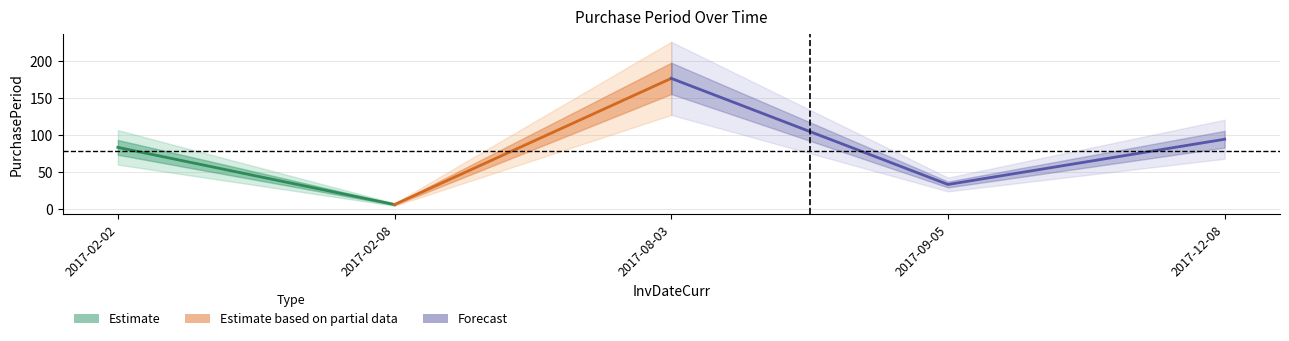

What is the difference between the maximum and minimum values?

170